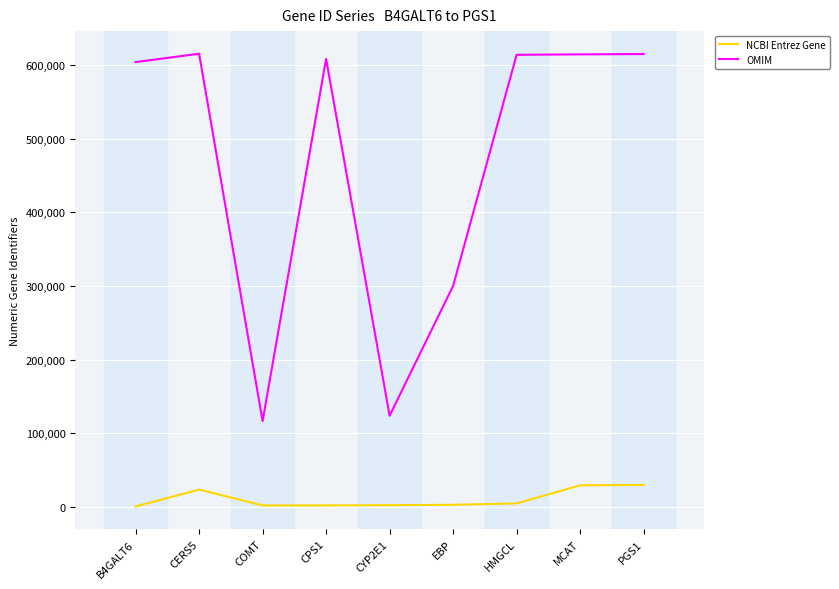

True or false: OMIM and NCBI Entrez Gene intersect in this chart.

False